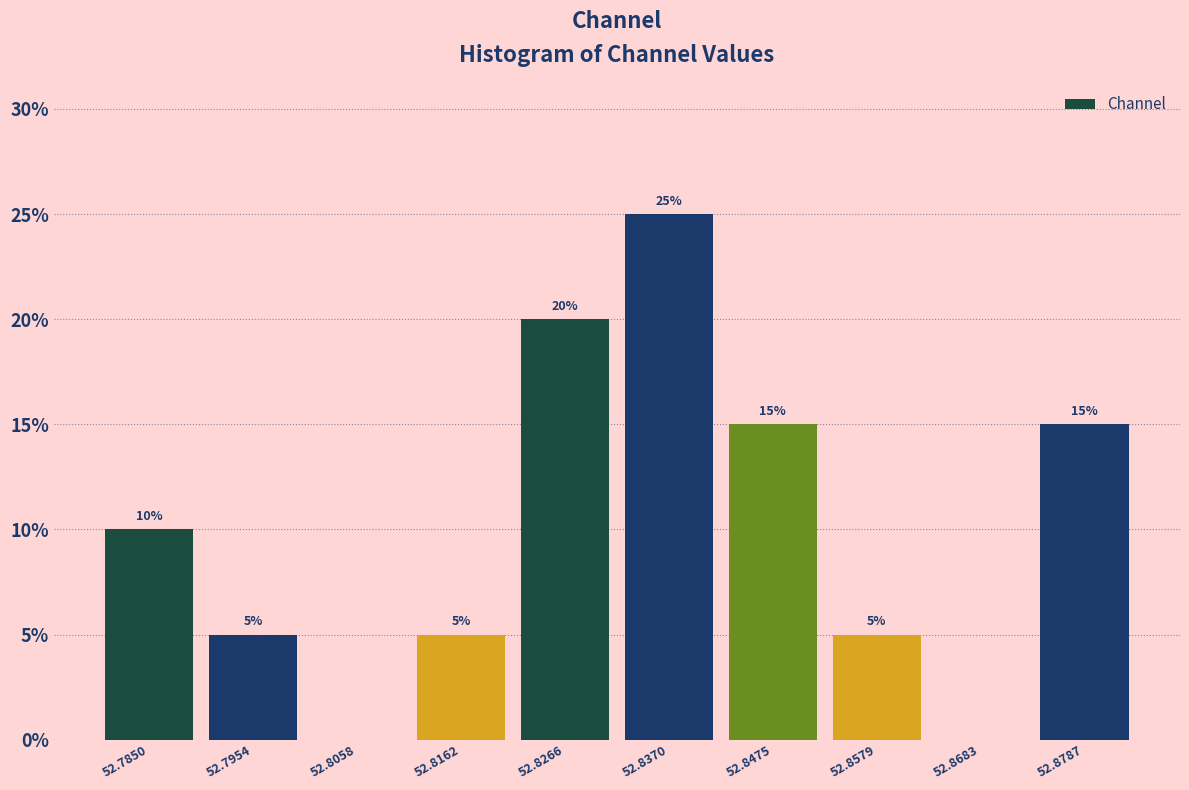

Over which range of the x-axis is the bar tallest?

52.832 to 52.842